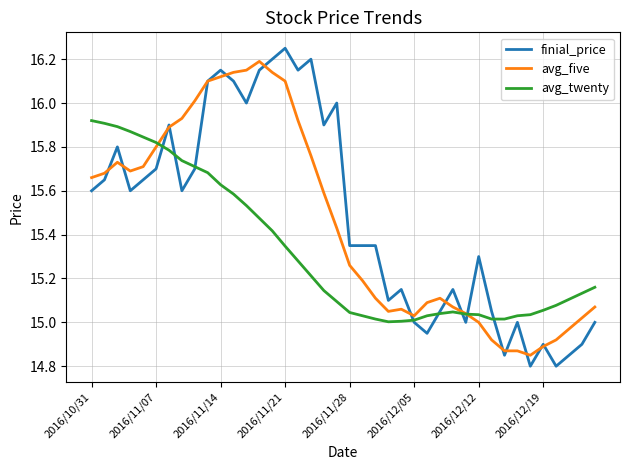

Which series has the largest range (max minus min)?

finial_price